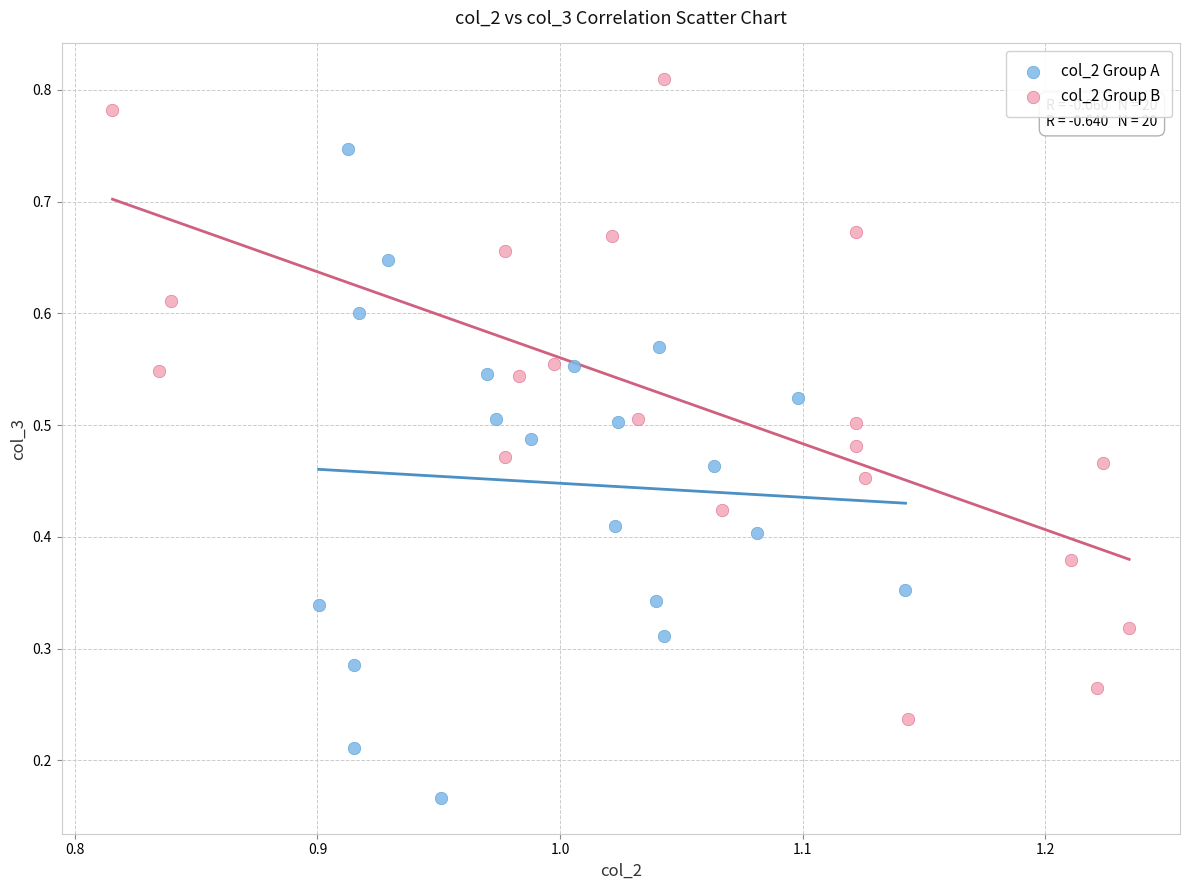

Which series contains the highest Y value?

col_2 Group B